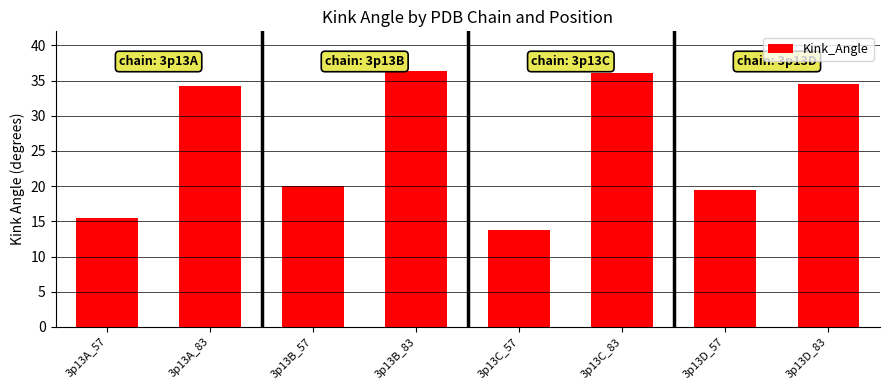

How many data points are above 34?

4